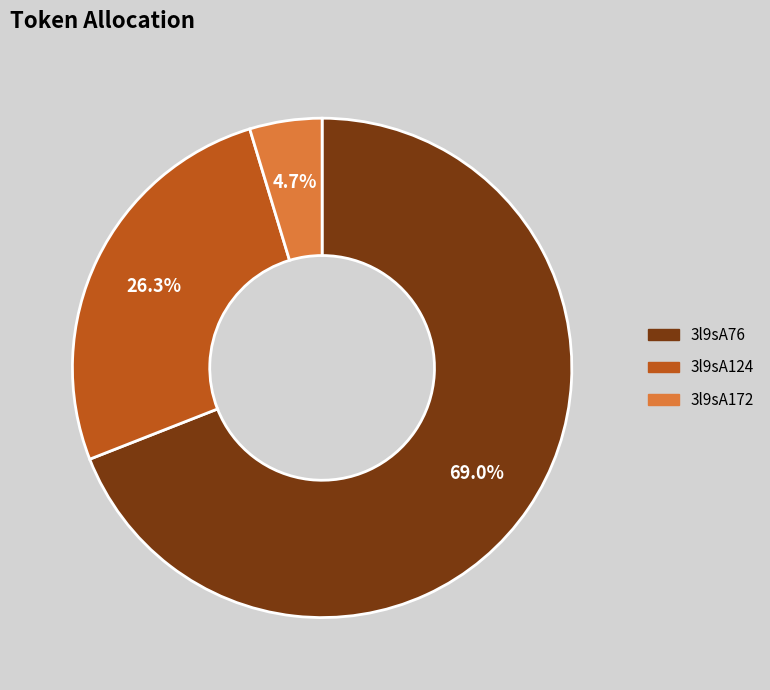

The 3l9sA172 slice represents 19% of the pie. True or false?

False